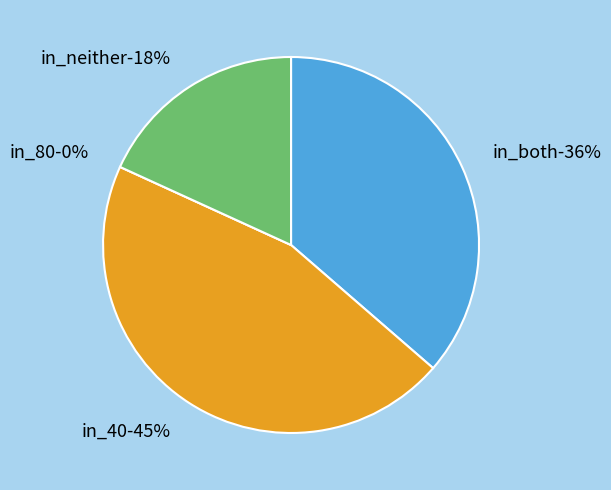

Which slice is the smallest?

in_80